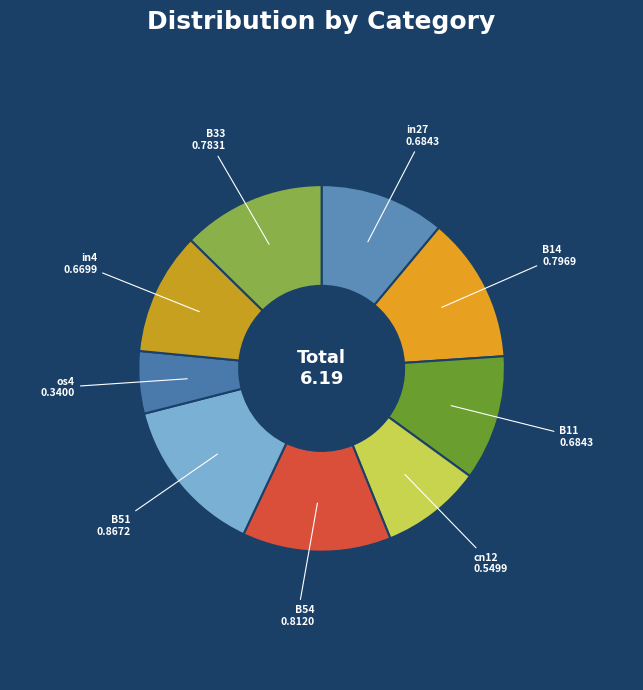

Between B11 and os4, which is larger?

B11